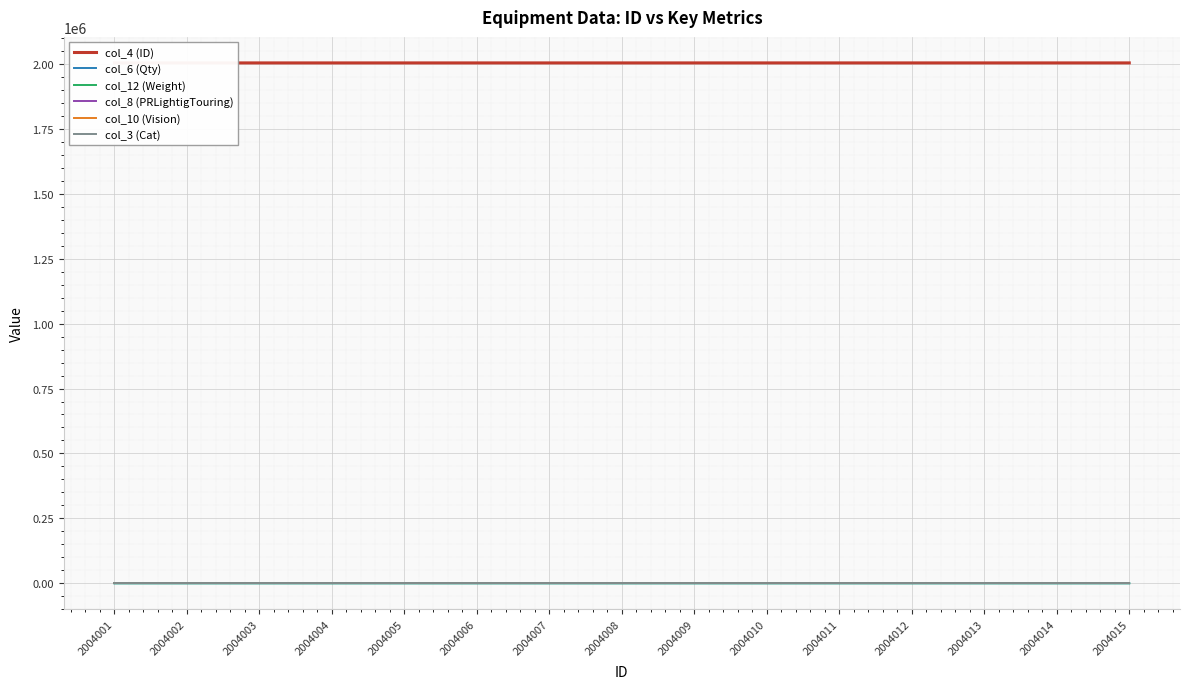

What is the difference between the highest and lowest values at 2004011?

2004011